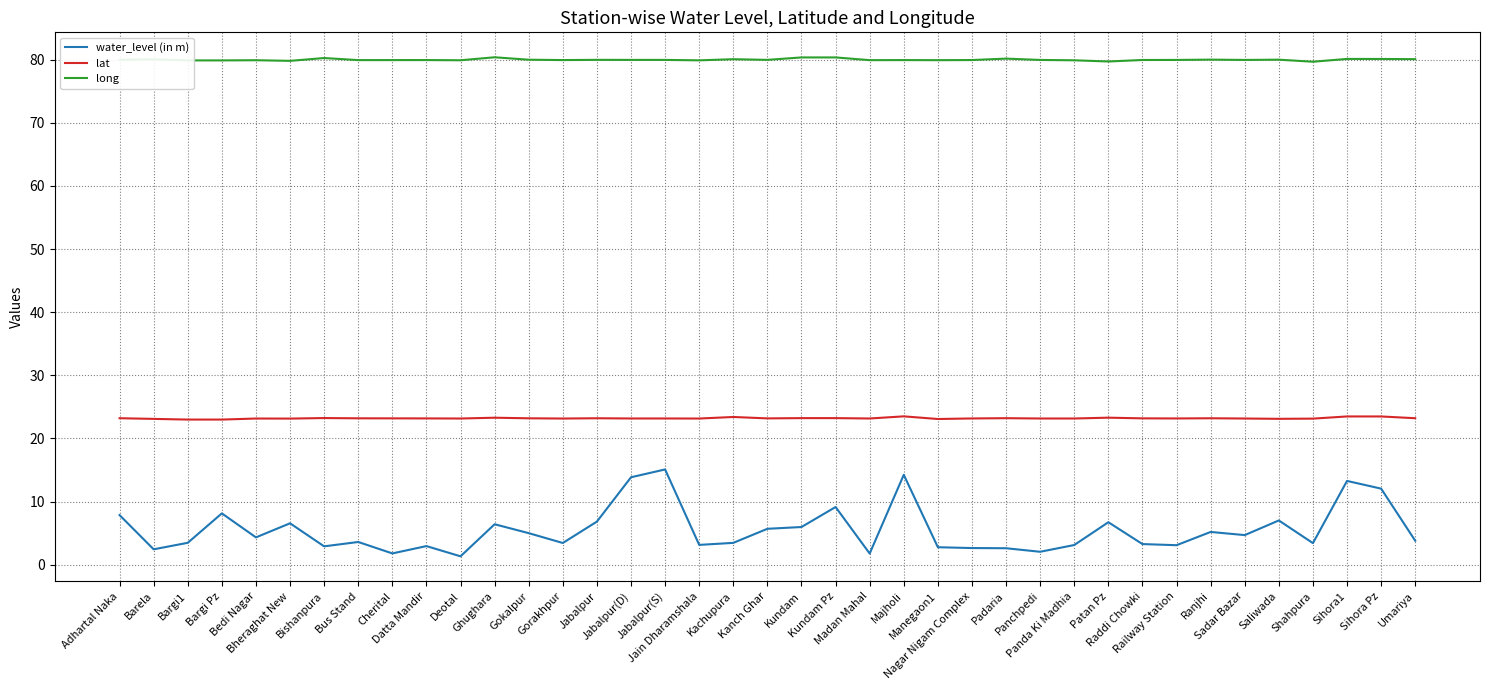

The lat series shows 23.2 at Kundam Pz. True or false?

True